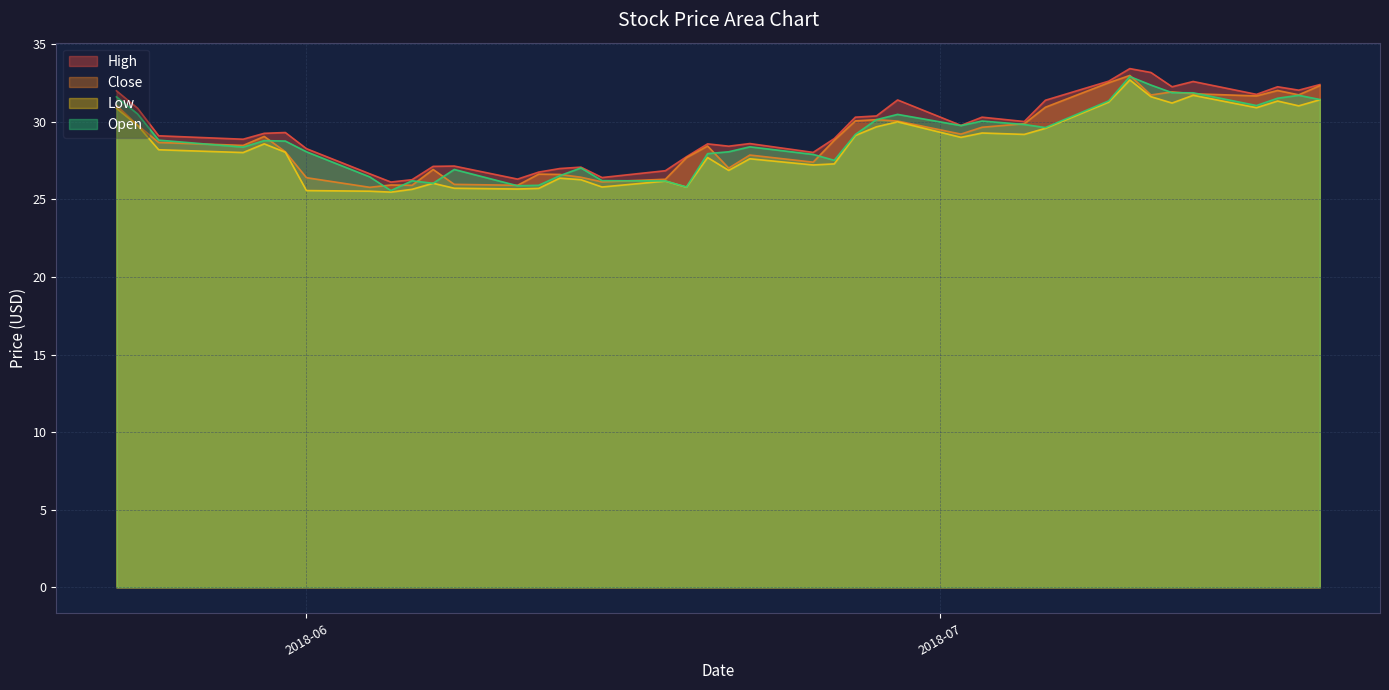

True or false: Close and Low cross at least once.

False